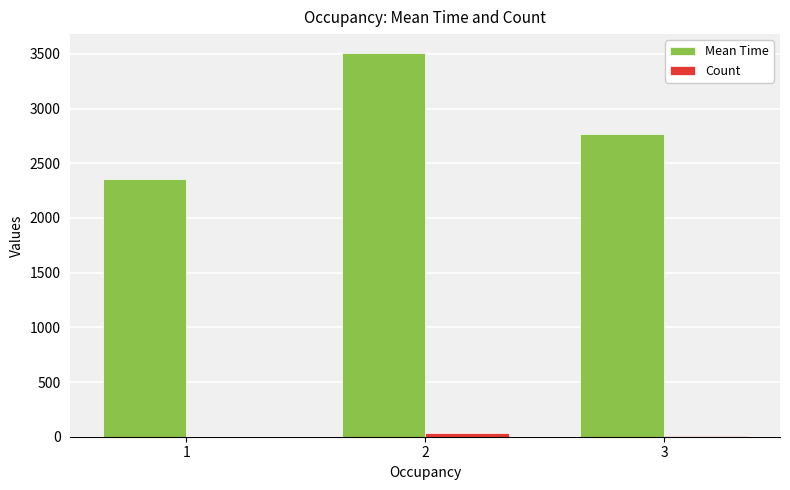

At which category does the chart reach its peak across all series?

2